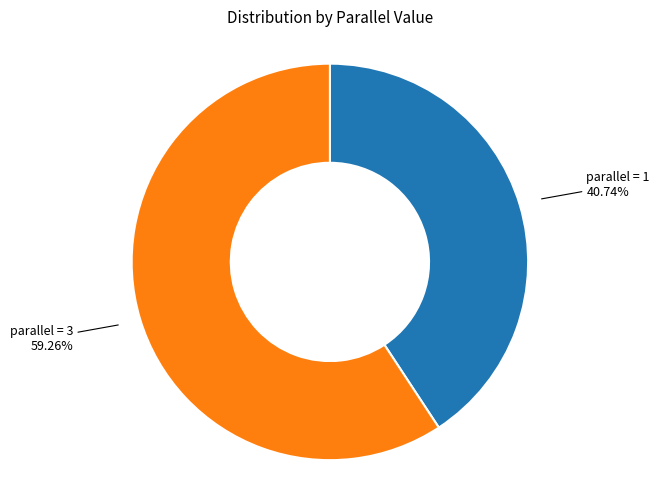

Is there any slice that represents more than half of the pie?

Yes